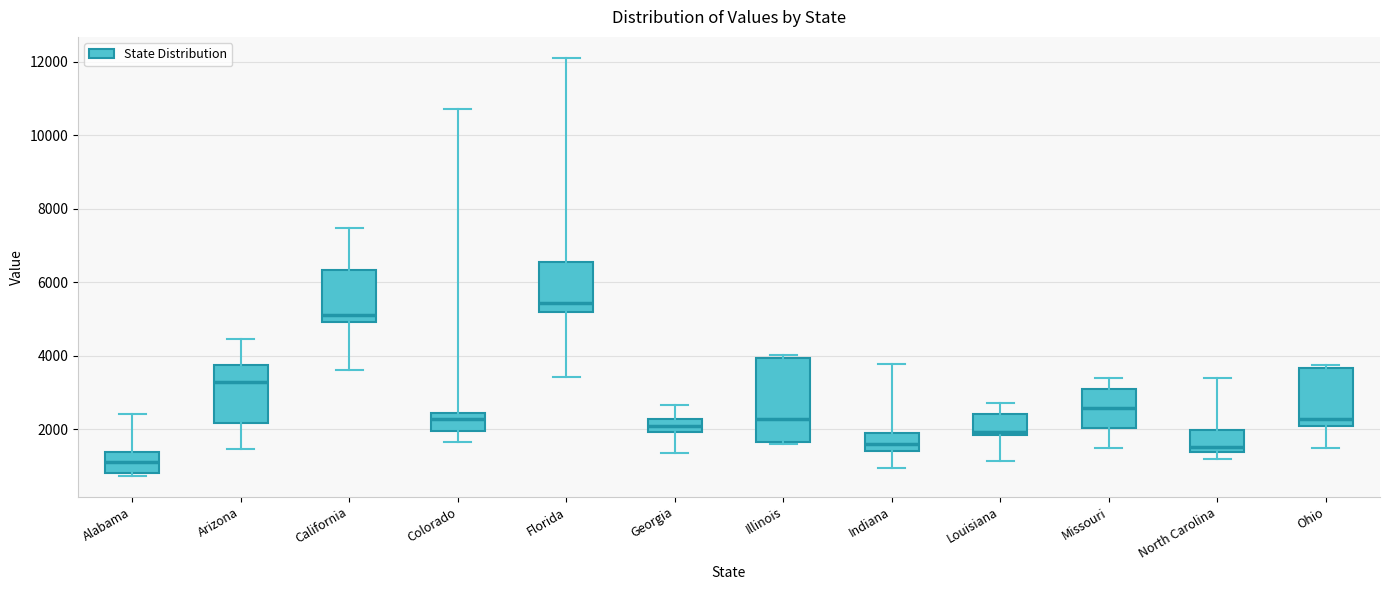

Reading left to right, transcribe this box plot: for each box, give where its median line is, the range the box spans, and where its two whiskers end, as read against the y-axis. The values are not printed on the chart, so give them approximately, as read against the axis.

Alabama: median 1200, box 800 to 1400, whiskers 800 (just below the box's lower edge) to 2400
Arizona: median 3200, box 2200 to 3800, whiskers 1400 to 4400
California: median 5200, box 5000 to 6400, whiskers 3600 to 7400
Colorado: median 2200, box 2000 to 2400, whiskers 1600 to 10800
Florida: median 5400, box 5200 to 6600, whiskers 3400 to 12200
Georgia: median 2000 (inside the box), box 2000 to 2200, whiskers 1400 to 2600
Illinois: median 2200, box 1600 to 4000, whiskers 1600 to 4000 (just above the box's upper edge)
Indiana: median 1600, box 1400 to 1800, whiskers 1000 to 3800
Louisiana: median 2000, box 1800 to 2400, whiskers 1200 to 2800
Missouri: median 2600, box 2000 to 3200, whiskers 1400 to 3400
North Carolina: median 1600, box 1400 to 2000, whiskers 1200 to 3400
Ohio: median 2200, box 2000 to 3600, whiskers 1400 to 3800